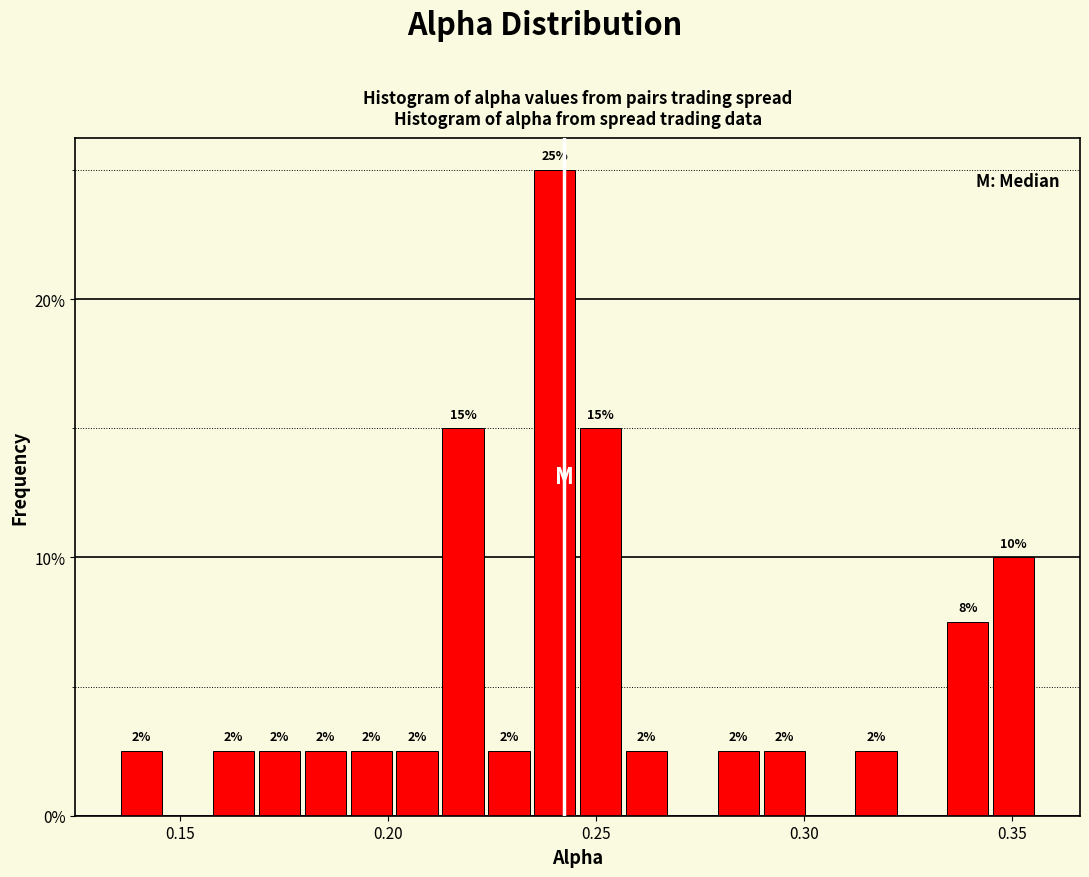

Read against the x-axis, roughly where is the centre of the tallest bar?

0.240